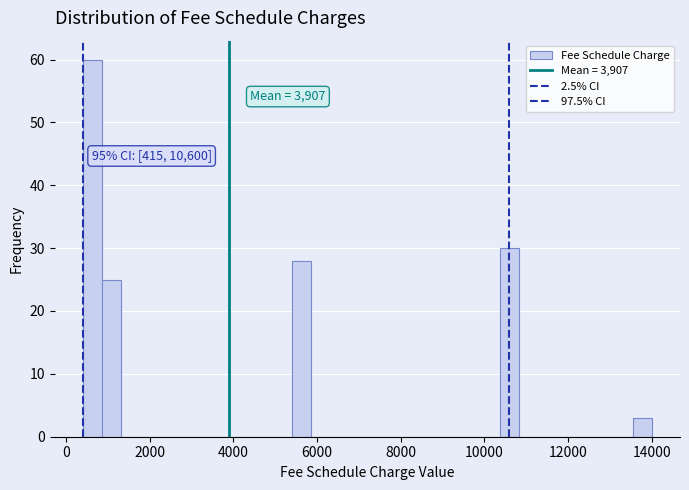

Read against the x-axis, roughly where is the centre of the tallest bar?

600